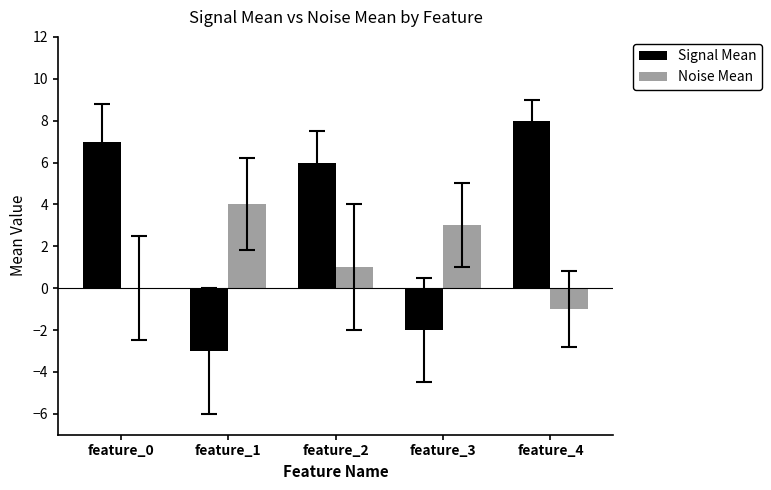

How many positive values does the Signal Mean series have?

3